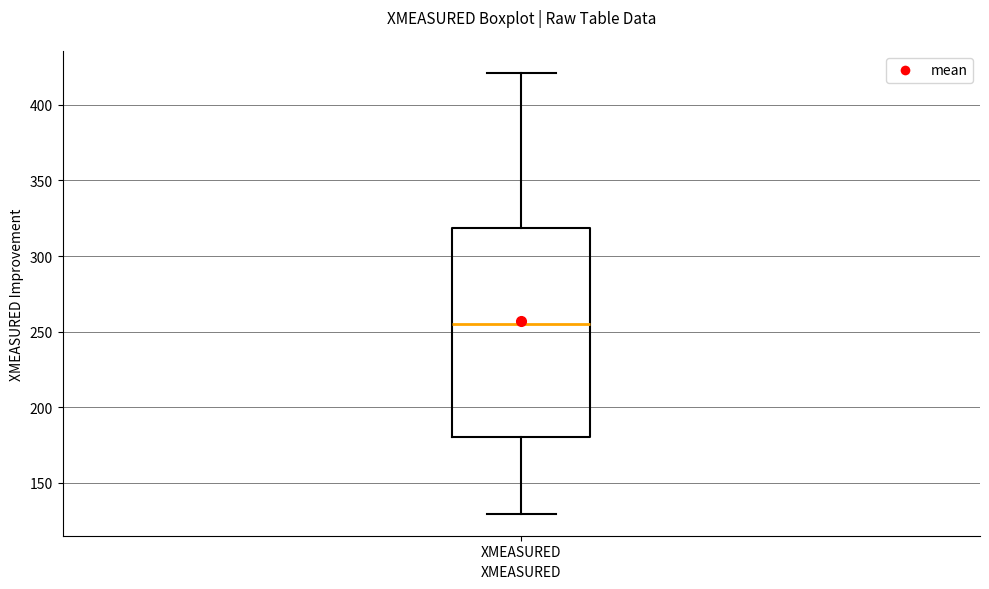

Where does the upper whisker of the box for XMEASURED end on the y-axis? The values are not printed on the chart, so give them approximately, as read against the axis.

420